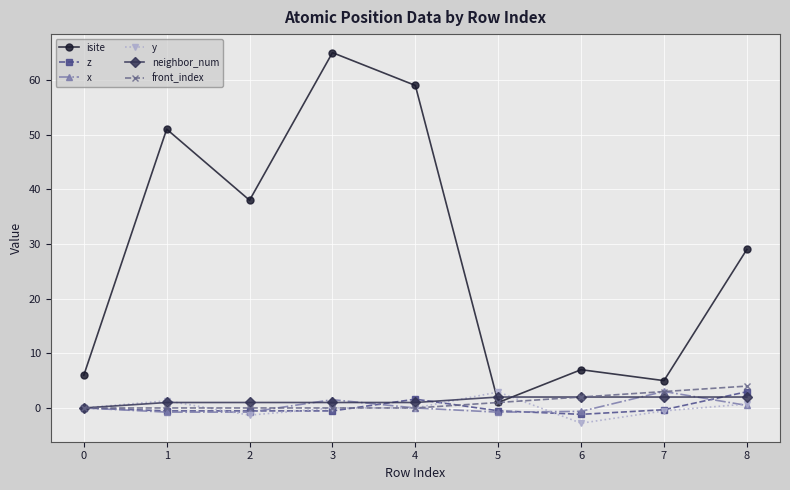

How many series are shown in this chart?

6